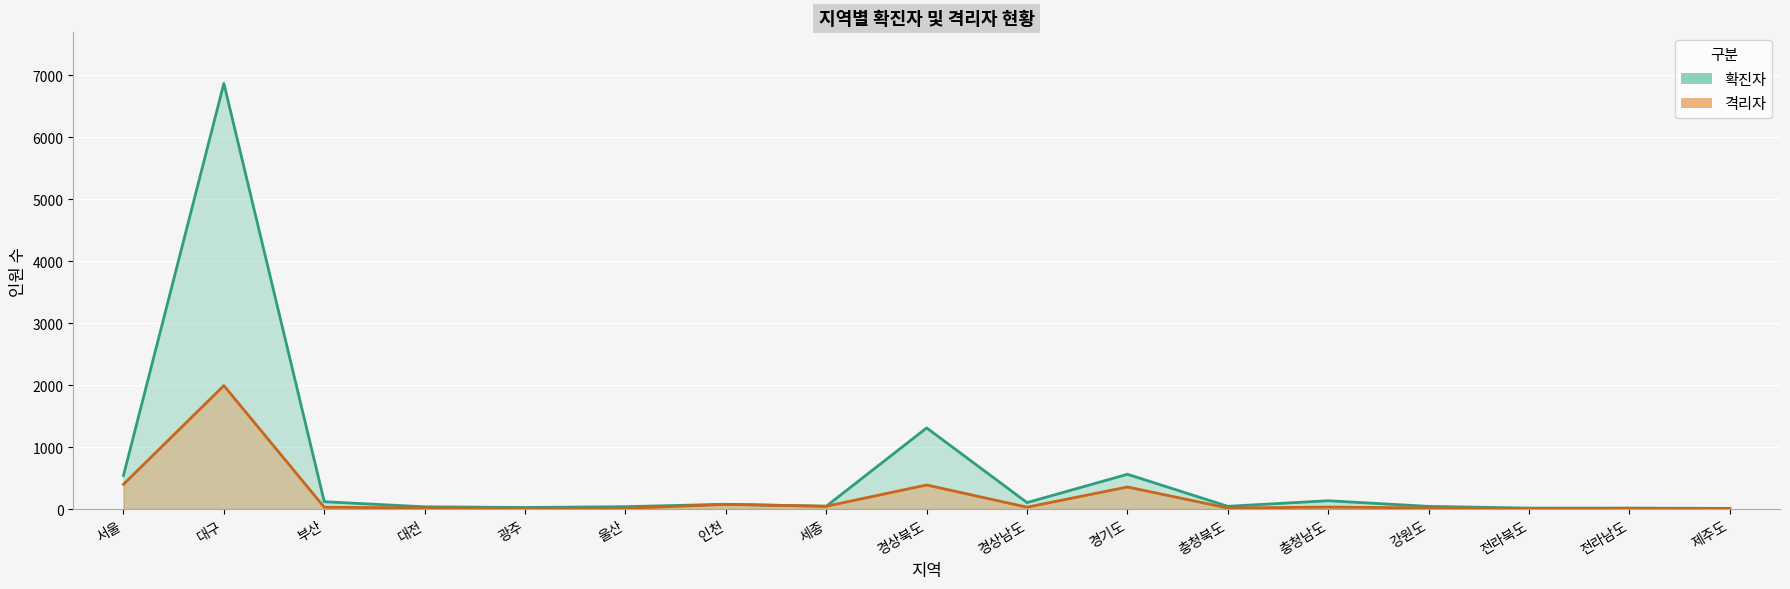

Which category has the highest value in the 격리자 series?

대구